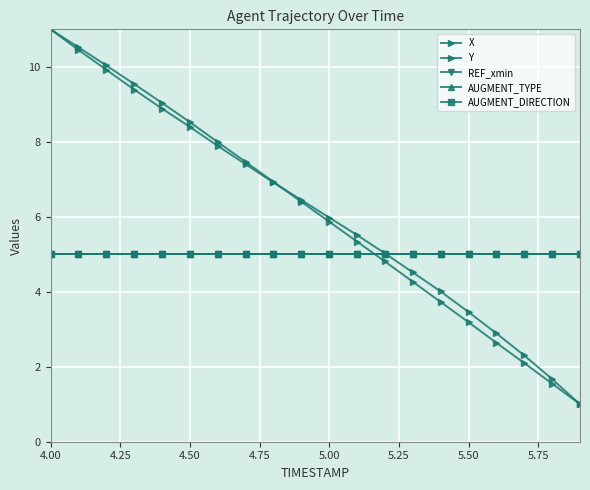

Reading right to left, extract all data points from this chart.

X: 1.0	1.5	2.1	2.6	3.2	3.7	4.3	4.8	5.3	5.9	6.4	6.9	7.5	8.0	8.5	9.0	9.5	10.0	10.5	11.0
Y: 1.0	1.7	2.3	2.9	3.5	4.0	4.5	5.0	5.5	6.0	6.4	6.9	7.4	7.9	8.4	8.9	9.4	9.9	10.5	11.0
REF_xmin: 5.0	5.0	5.0	5.0	5.0	5.0	5.0	5.0	5.0	5.0	5.0	5.0	5.0	5.0	5.0	5.0	5.0	5.0	5.0	5.0
AUGMENT_TYPE: 5.0	5.0	5.0	5.0	5.0	5.0	5.0	5.0	5.0	5.0	5.0	5.0	5.0	5.0	5.0	5.0	5.0	5.0	5.0	5.0
AUGMENT_DIRECTION: 5.0	5.0	5.0	5.0	5.0	5.0	5.0	5.0	5.0	5.0	5.0	5.0	5.0	5.0	5.0	5.0	5.0	5.0	5.0	5.0